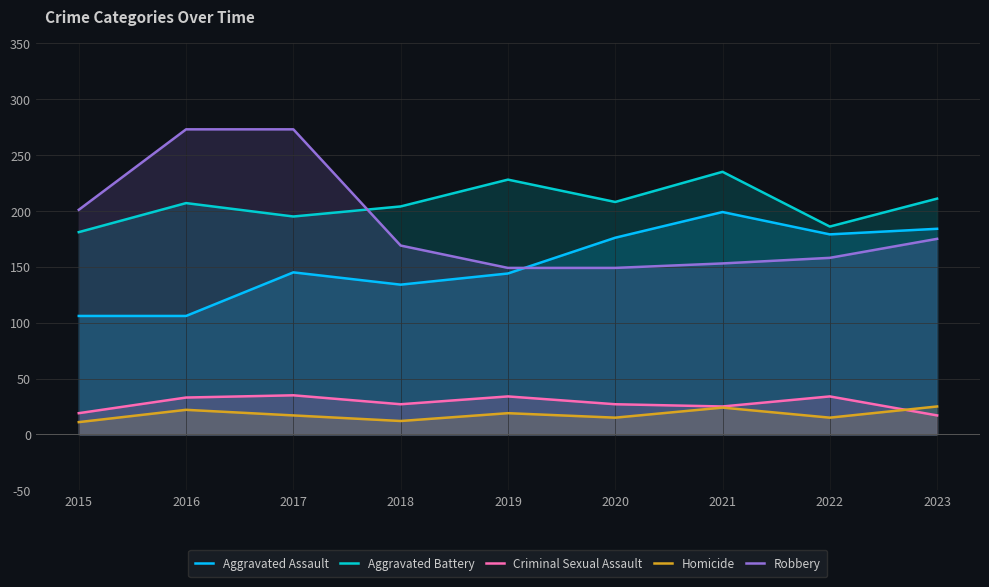

Is it true that Robbery equals 269 at 2015?

False